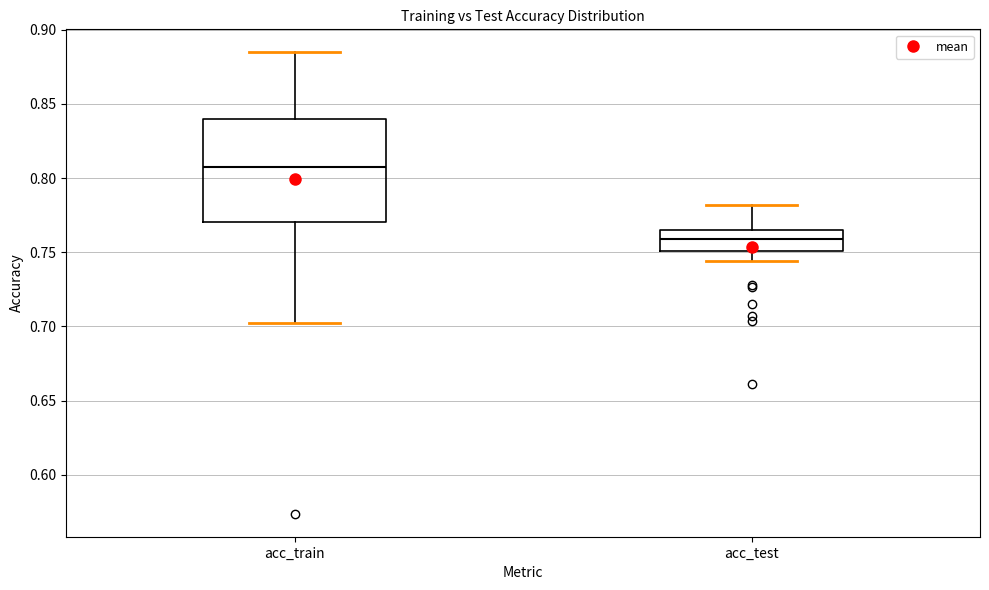

Reading left to right, read every box against the y-axis: the position of its median line, the range the box covers, and the ends of its whiskers. The values are not printed on the chart, so give them approximately, as read against the axis.

acc_train: median 0.810, box 0.770 to 0.840, whiskers 0.700 to 0.885
acc_test: median 0.760, box 0.750 to 0.765, whiskers 0.745 to 0.780